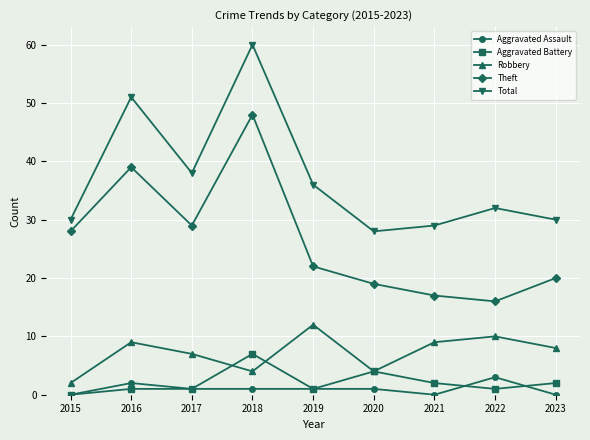

In Theft, how many points are higher than both neighbors (excluding endpoints)?

2